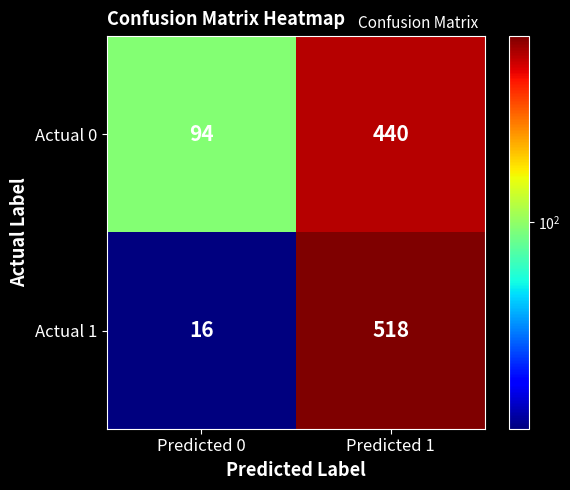

At how many categories does at least one series exceed 469?

1